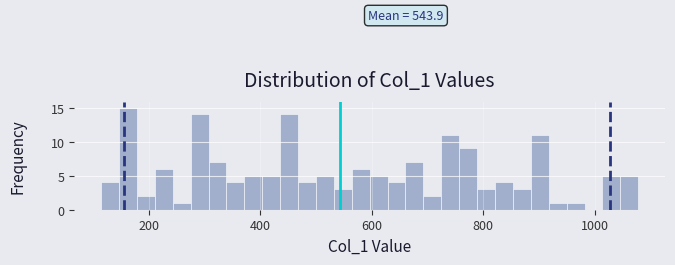

Read against the x-axis, roughly where is the centre of the tallest bar?

160